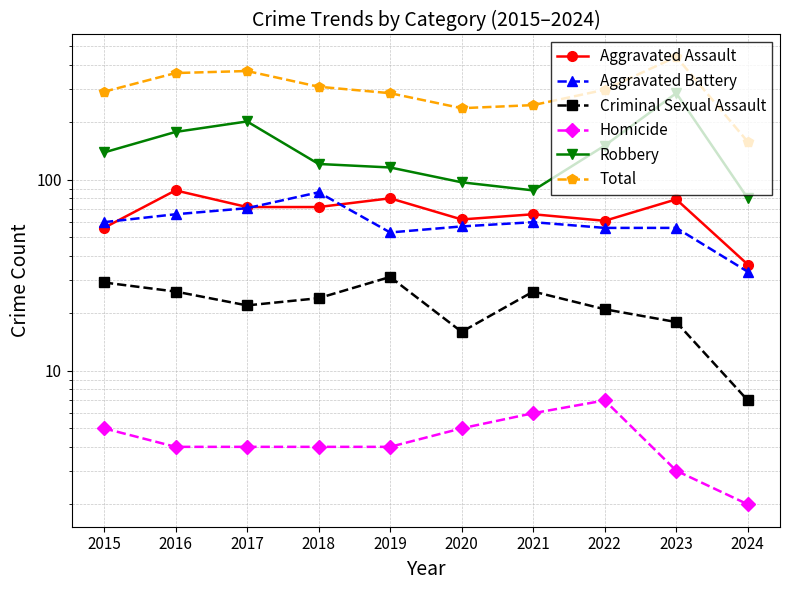

What is the total value across all series at 2015?

578